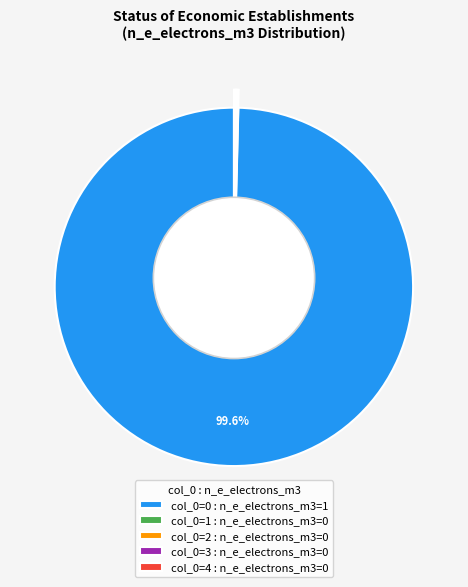

The 4 slice represents 0% of the pie. True or false?

True